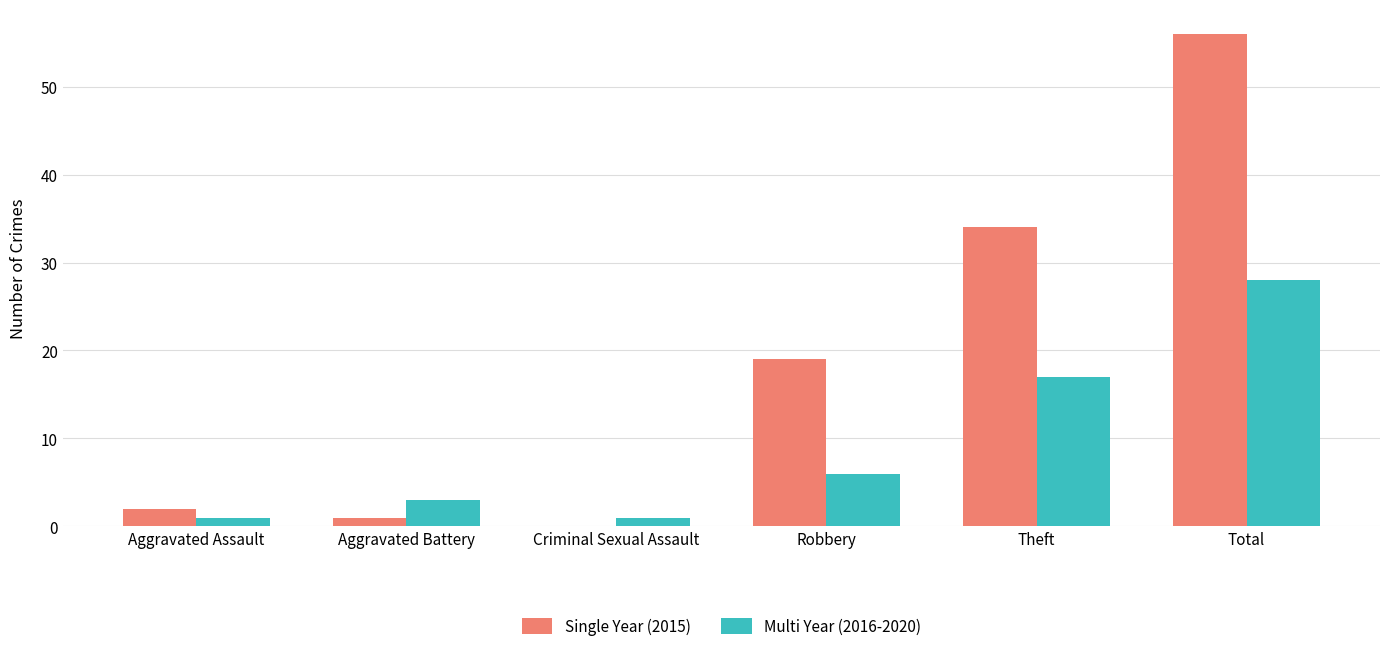

Read the Single Year (2015) value at Theft, to the nearest 10.

30